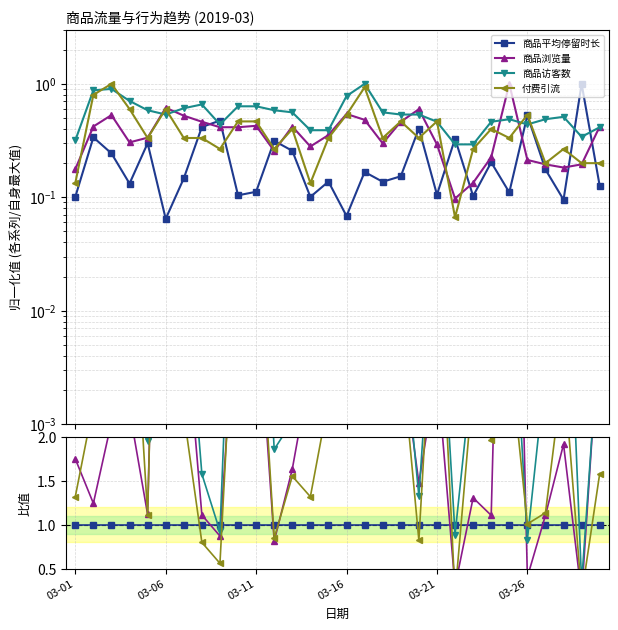

At how many categories does at least one series exceed 4?

12